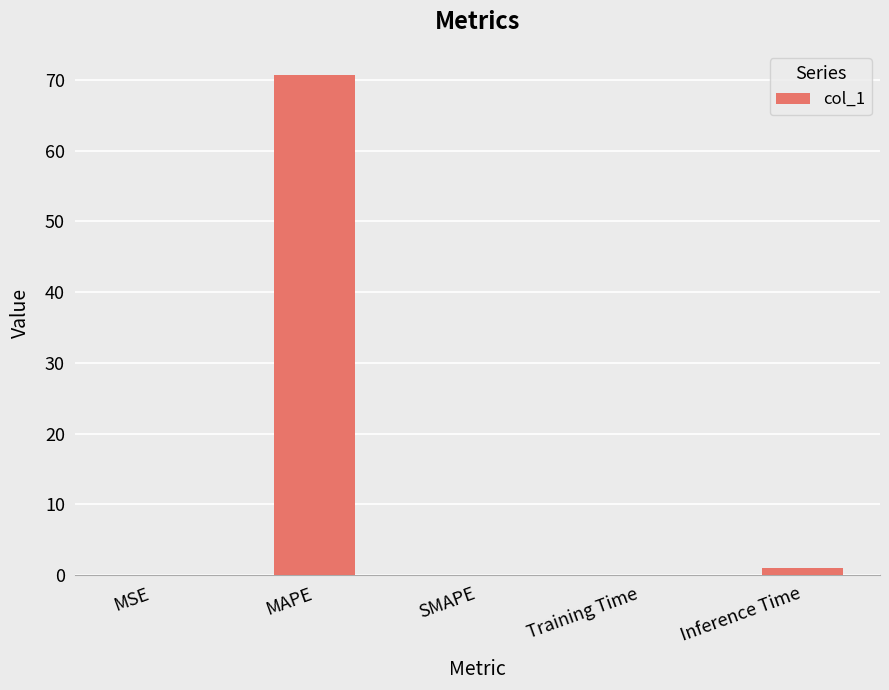

The chart shows a value of 1.1 at Inference Time. True or false?

True